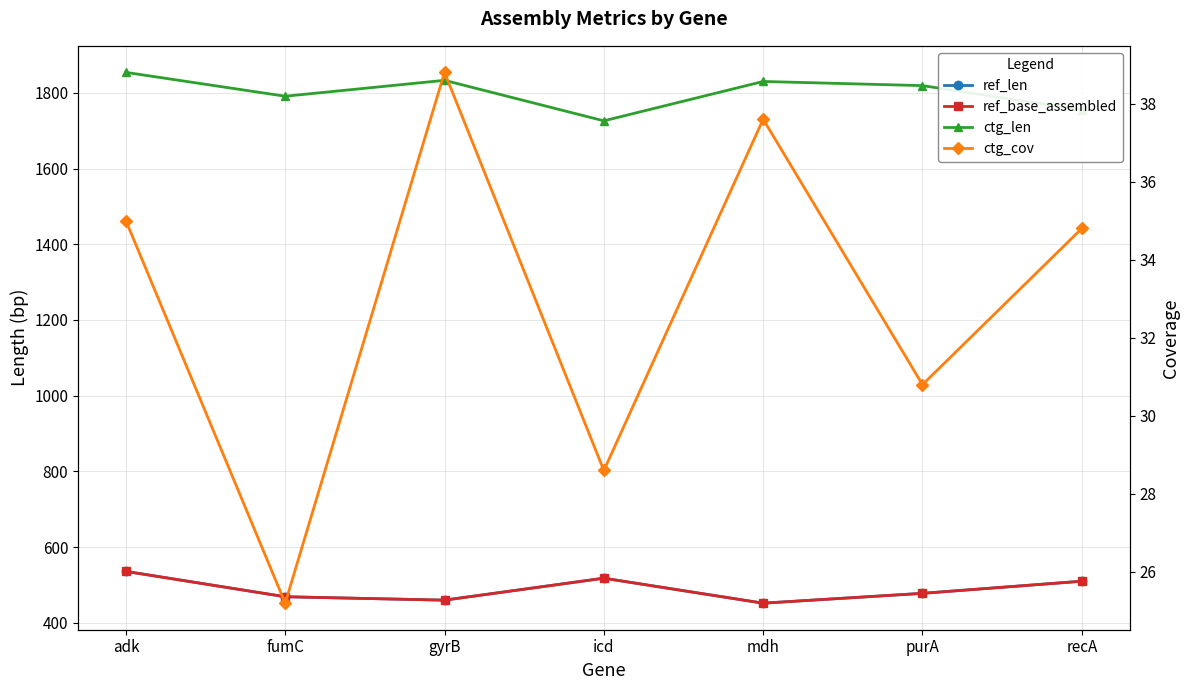

Which series has the widest spread of values?

ctg_len